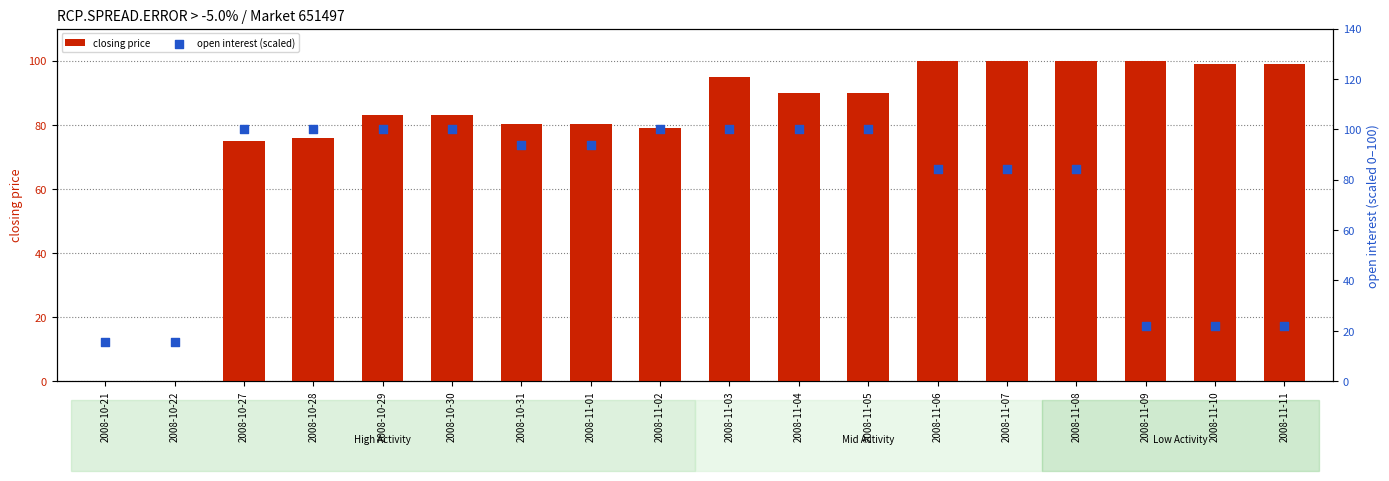

Which series reaches the maximum Y coordinate?

open interest (scaled)